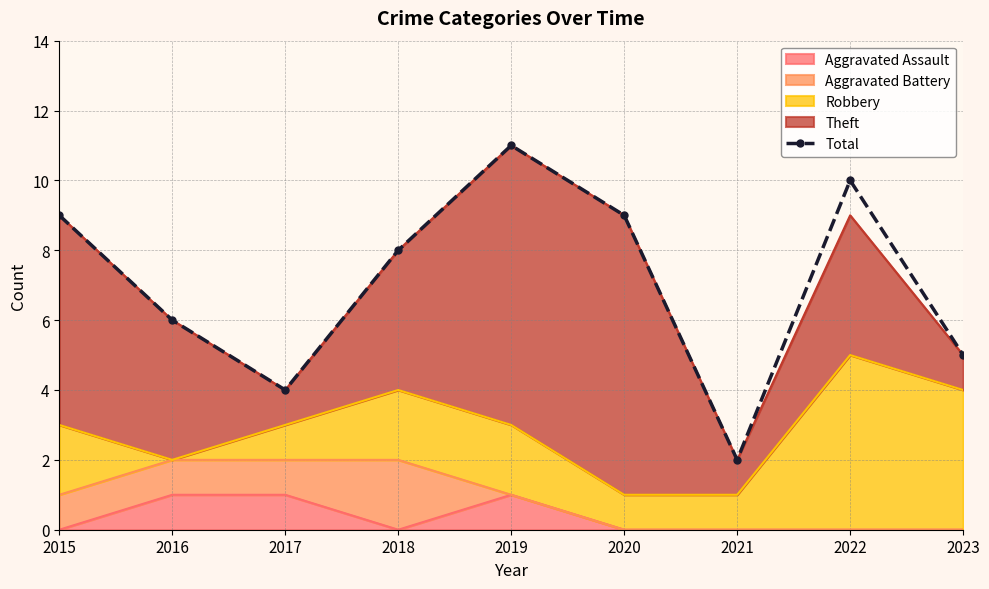

What is the sum of all values?

64